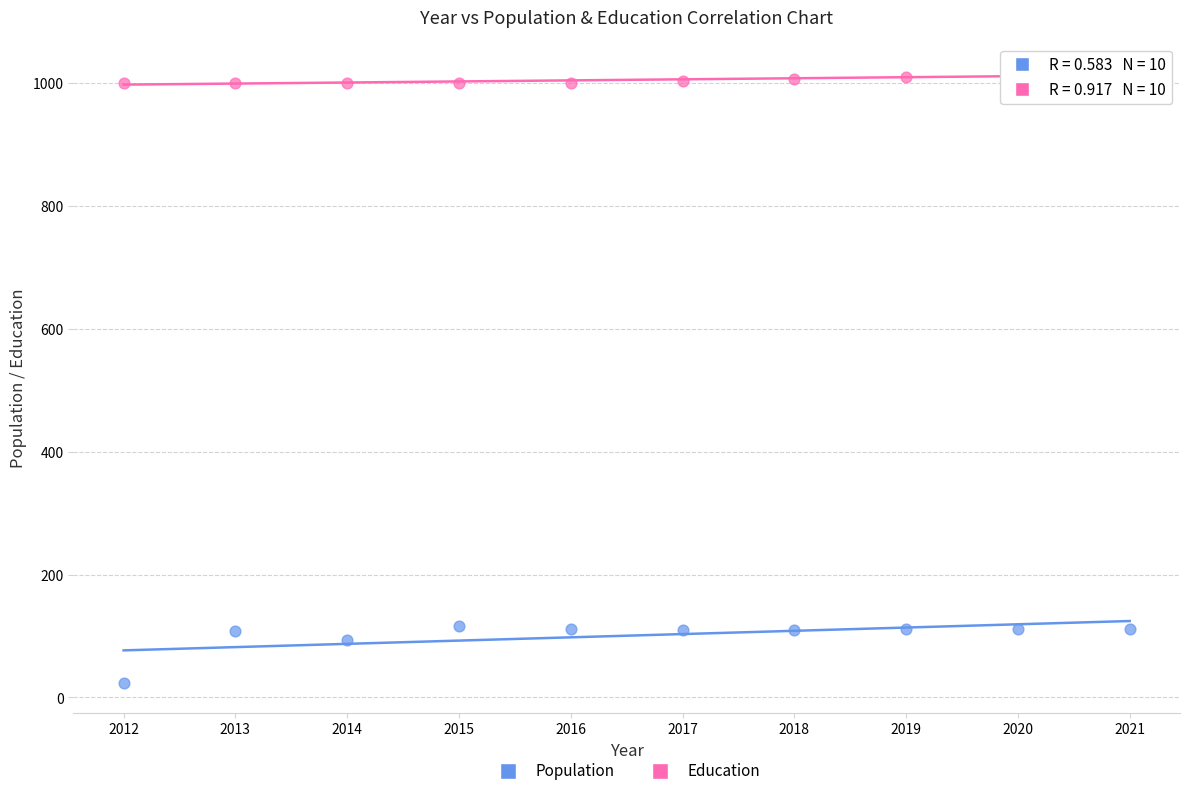

Across all data points, what is the range of Y values (max minus min)?

991